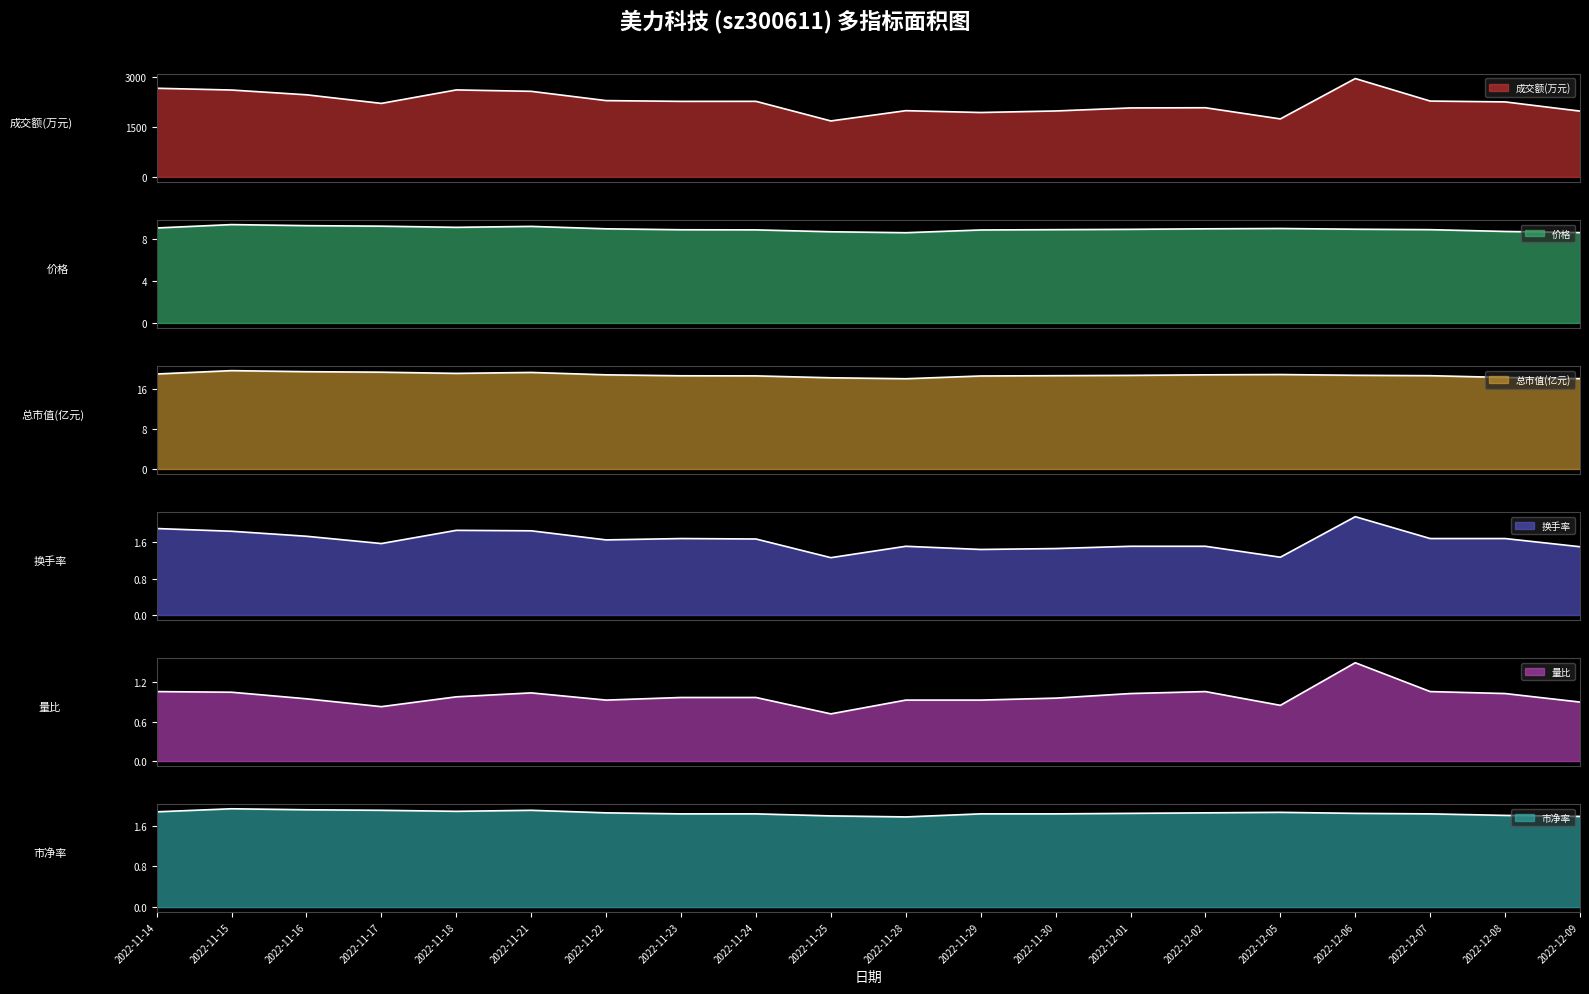

What is the label of the 10th point from the left?

2022-11-25